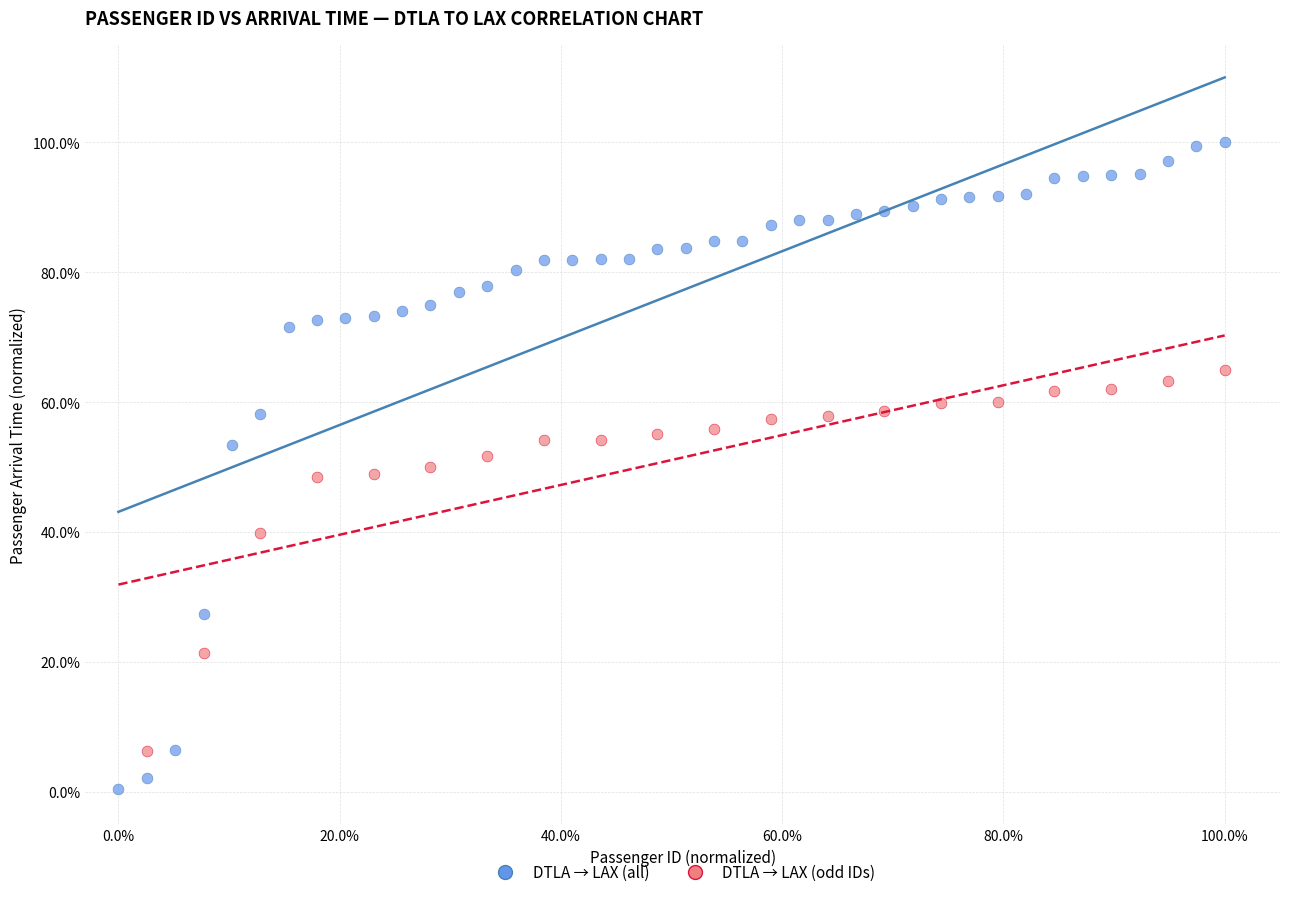

What are all the series names shown in the legend?

DTLA → LAX (all), DTLA → LAX (odd IDs)